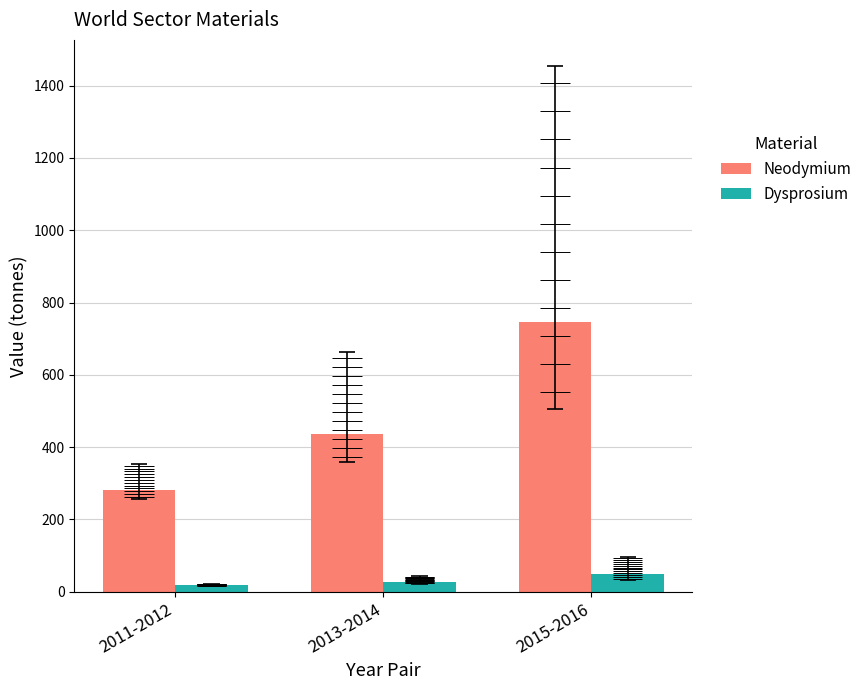

The value of Neodymium at 2011-2012 is 137.2. True or false?

False